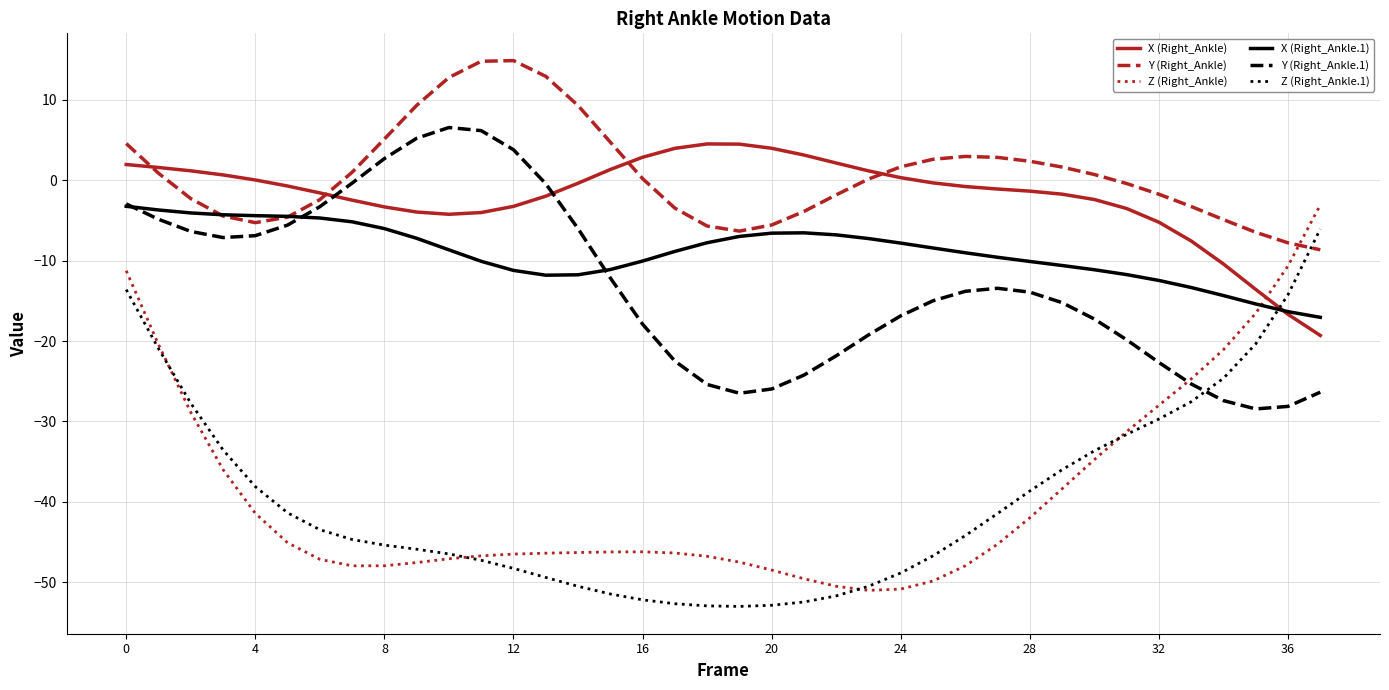

Does the chart display data point markers on the line(s)?

No